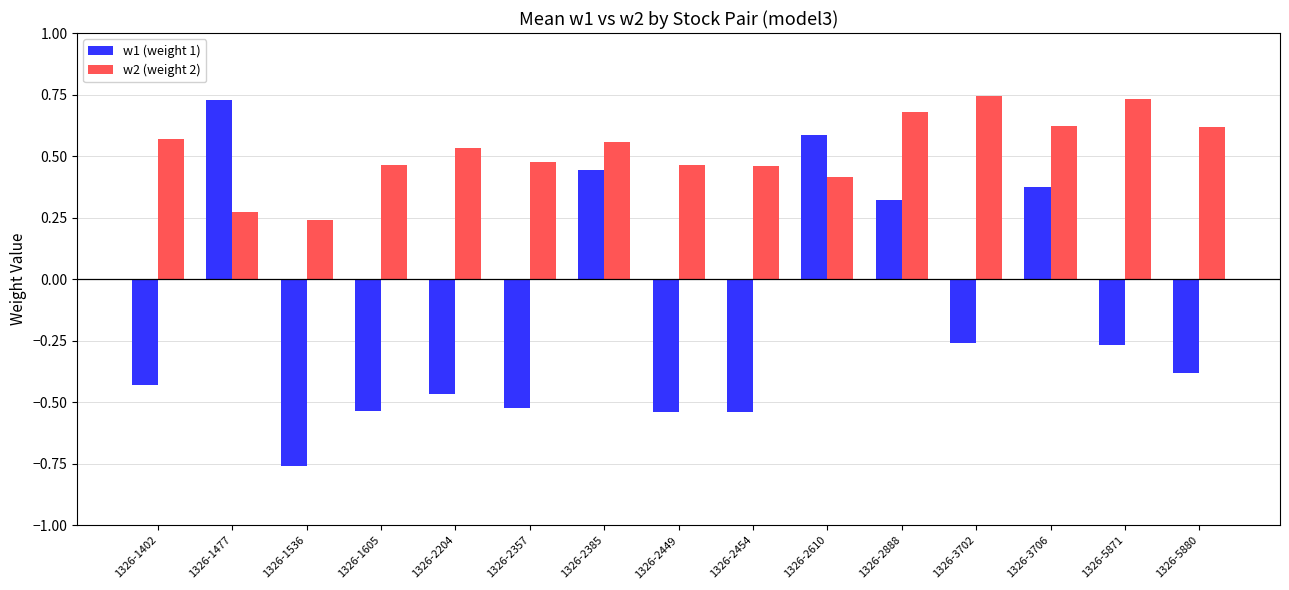

What is the difference between the maximum and minimum values in the w1 (weight 1) series?

1.5